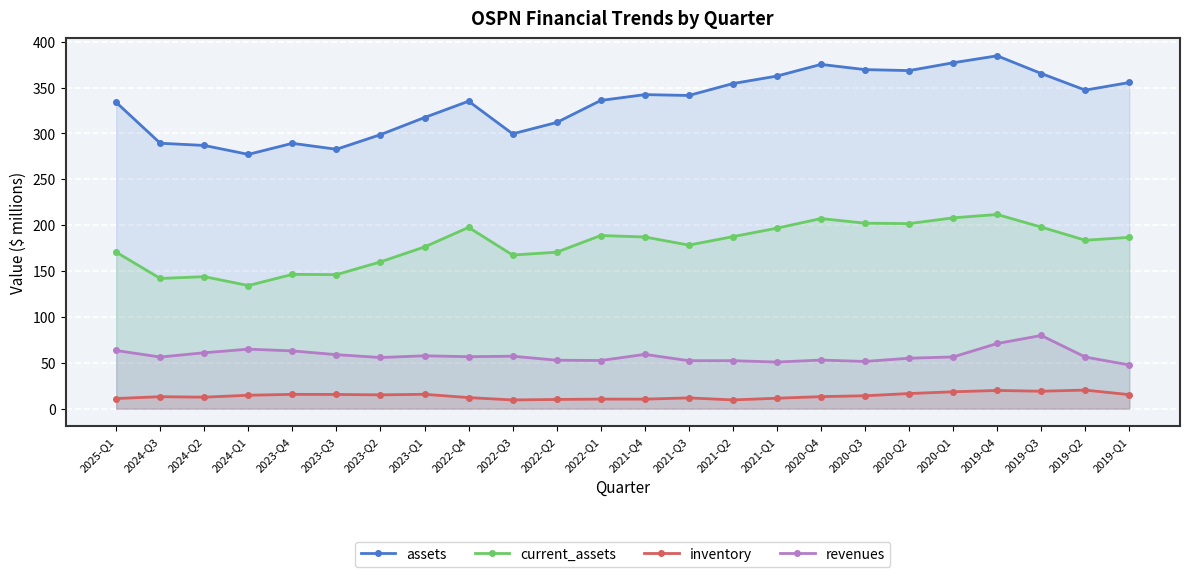

Reading right to left, list all the values displayed in this chart.

assets: 2019-Q1=355.5	2019-Q2=347.2	2019-Q3=365.3	2019-Q4=384.6	2020-Q1=377.0	2020-Q2=368.5	2020-Q3=369.5	2020-Q4=375.2	2021-Q1=362.5	2021-Q2=354.3	2021-Q3=341.3	2021-Q4=342.3	2022-Q1=335.9	2022-Q2=311.9	2022-Q3=299.5	2022-Q4=335.1	2023-Q1=317.3	2023-Q2=298.6	2023-Q3=282.7	2023-Q4=289.2	2024-Q1=277.1	2024-Q2=286.9	2024-Q3=289.3	2025-Q1=333.8
current_assets: 2019-Q1=186.7	2019-Q2=183.5	2019-Q3=197.9	2019-Q4=211.6	2020-Q1=208.0	2020-Q2=201.7	2020-Q3=202.1	2020-Q4=207.2	2021-Q1=196.7	2021-Q2=187.4	2021-Q3=178.3	2021-Q4=187.1	2022-Q1=188.7	2022-Q2=170.5	2022-Q3=167.4	2022-Q4=197.5	2023-Q1=176.3	2023-Q2=160.0	2023-Q3=146.1	2023-Q4=146.3	2024-Q1=134.2	2024-Q2=143.9	2024-Q3=141.9	2025-Q1=170.6
inventory: 2019-Q1=15.2	2019-Q2=20.2	2019-Q3=19.0	2019-Q4=19.8	2020-Q1=18.4	2020-Q2=16.4	2020-Q3=14.0	2020-Q4=13.1	2021-Q1=11.3	2021-Q2=9.5	2021-Q3=11.7	2021-Q4=10.3	2022-Q1=10.4	2022-Q2=10.0	2022-Q3=9.5	2022-Q4=12.1	2023-Q1=15.6	2023-Q2=15.0	2023-Q3=15.5	2023-Q4=15.6	2024-Q1=14.6	2024-Q2=12.5	2024-Q3=13.0	2025-Q1=11.0
revenues: 2019-Q1=47.6	2019-Q2=56.2	2019-Q3=79.7	2019-Q4=71.0	2020-Q1=56.4	2020-Q2=55.0	2020-Q3=51.4	2020-Q4=52.9	2021-Q1=50.8	2021-Q2=52.3	2021-Q3=52.3	2021-Q4=59.2	2022-Q1=52.4	2022-Q2=52.8	2022-Q3=57.1	2022-Q4=56.6	2023-Q1=57.6	2023-Q2=55.7	2023-Q3=58.8	2023-Q4=62.9	2024-Q1=64.8	2024-Q2=60.9	2024-Q3=56.2	2025-Q1=63.4